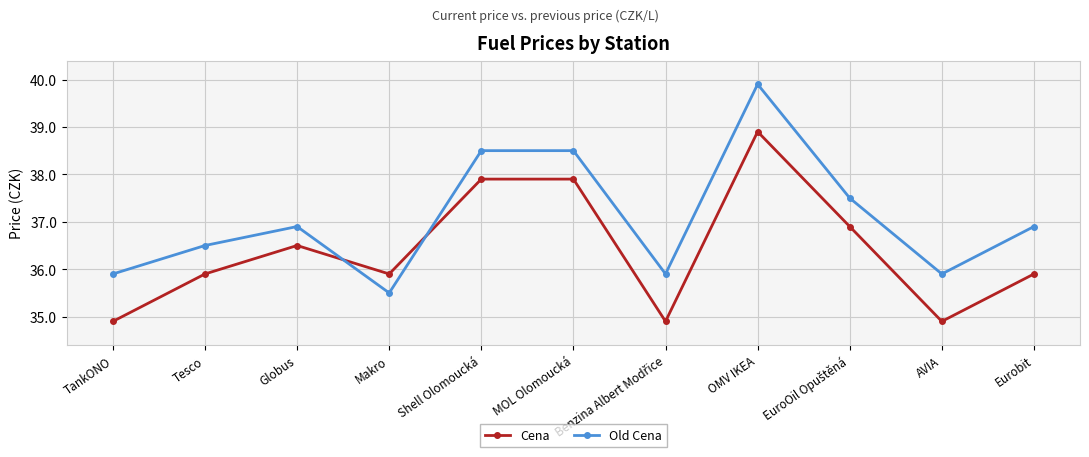

Which series has the widest spread of values?

Old Cena